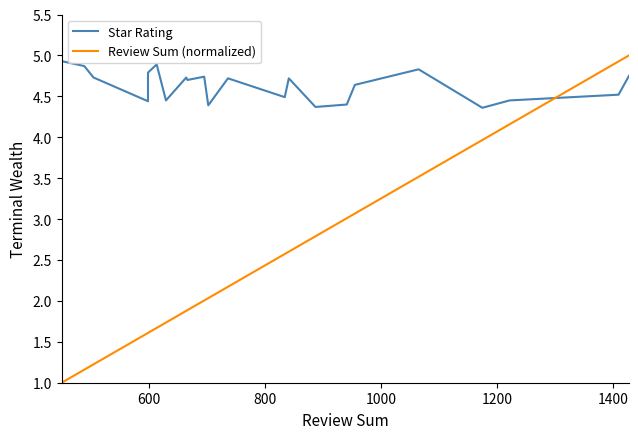

What is the average value of the Star Rating series?

4.6